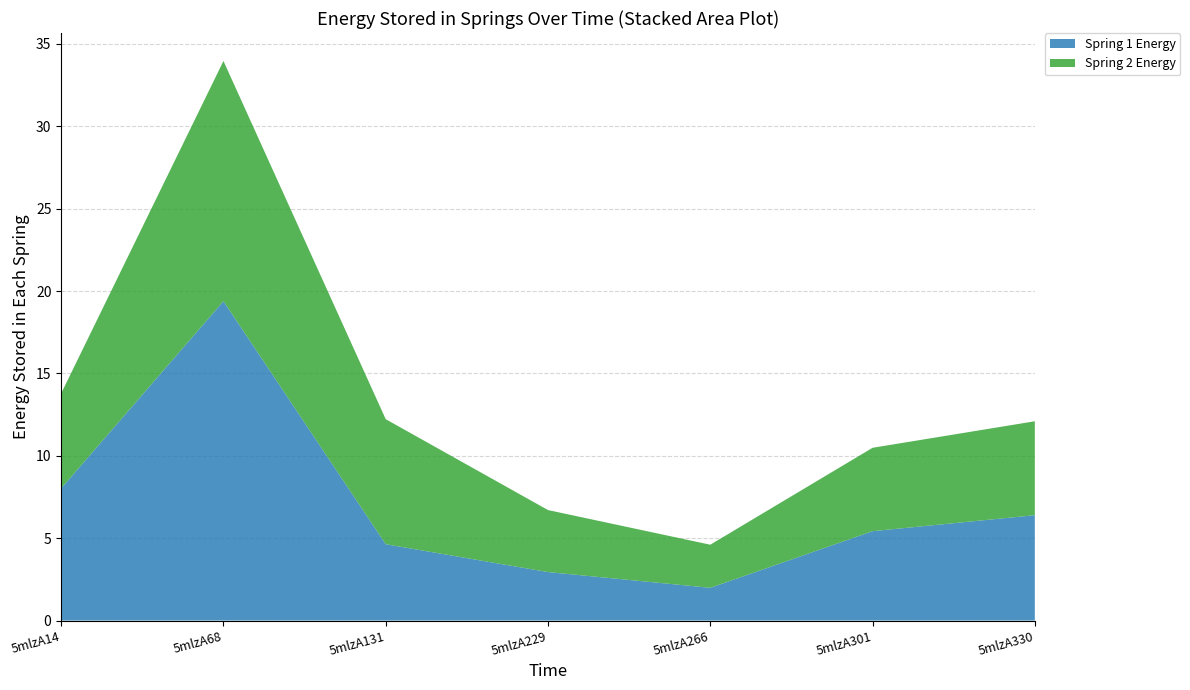

Reading left to right, what are all the values shown in this chart?

col_6: 8.0	19.4	4.6	2.9	2.0	5.4	6.4
col_7: 5.8	14.6	7.6	3.8	2.6	5.1	5.7